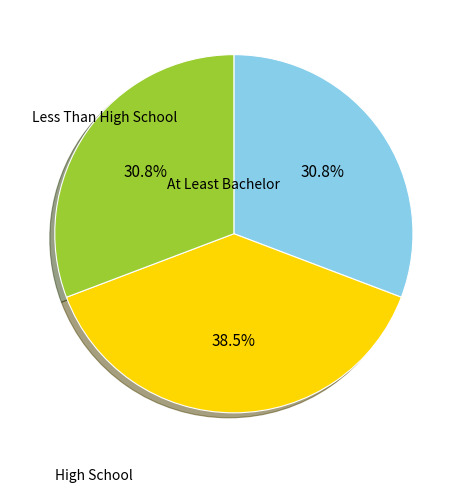

How many segments does this pie chart have?

3